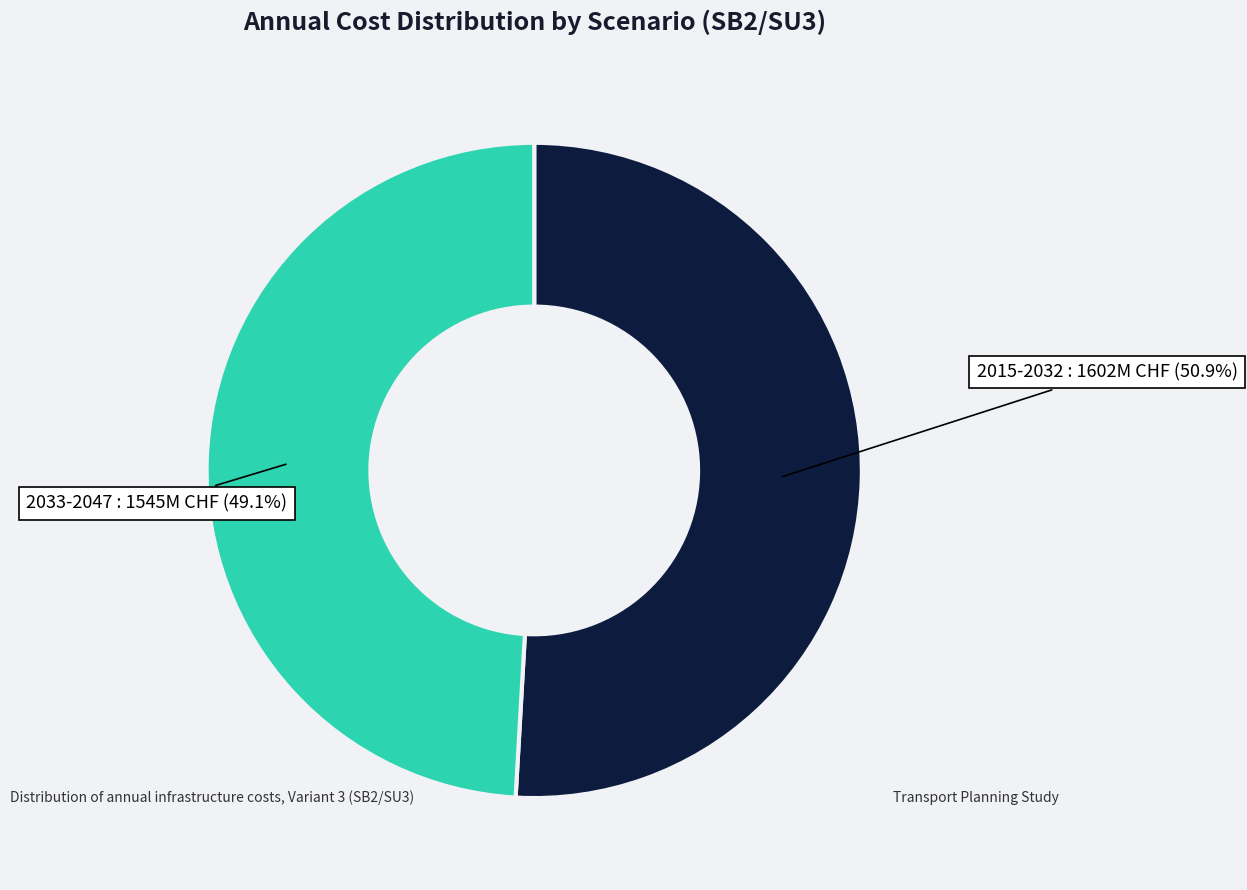

What is the smallest slice in the pie chart?

2033-2047 : 1545M CHF (49.1%)